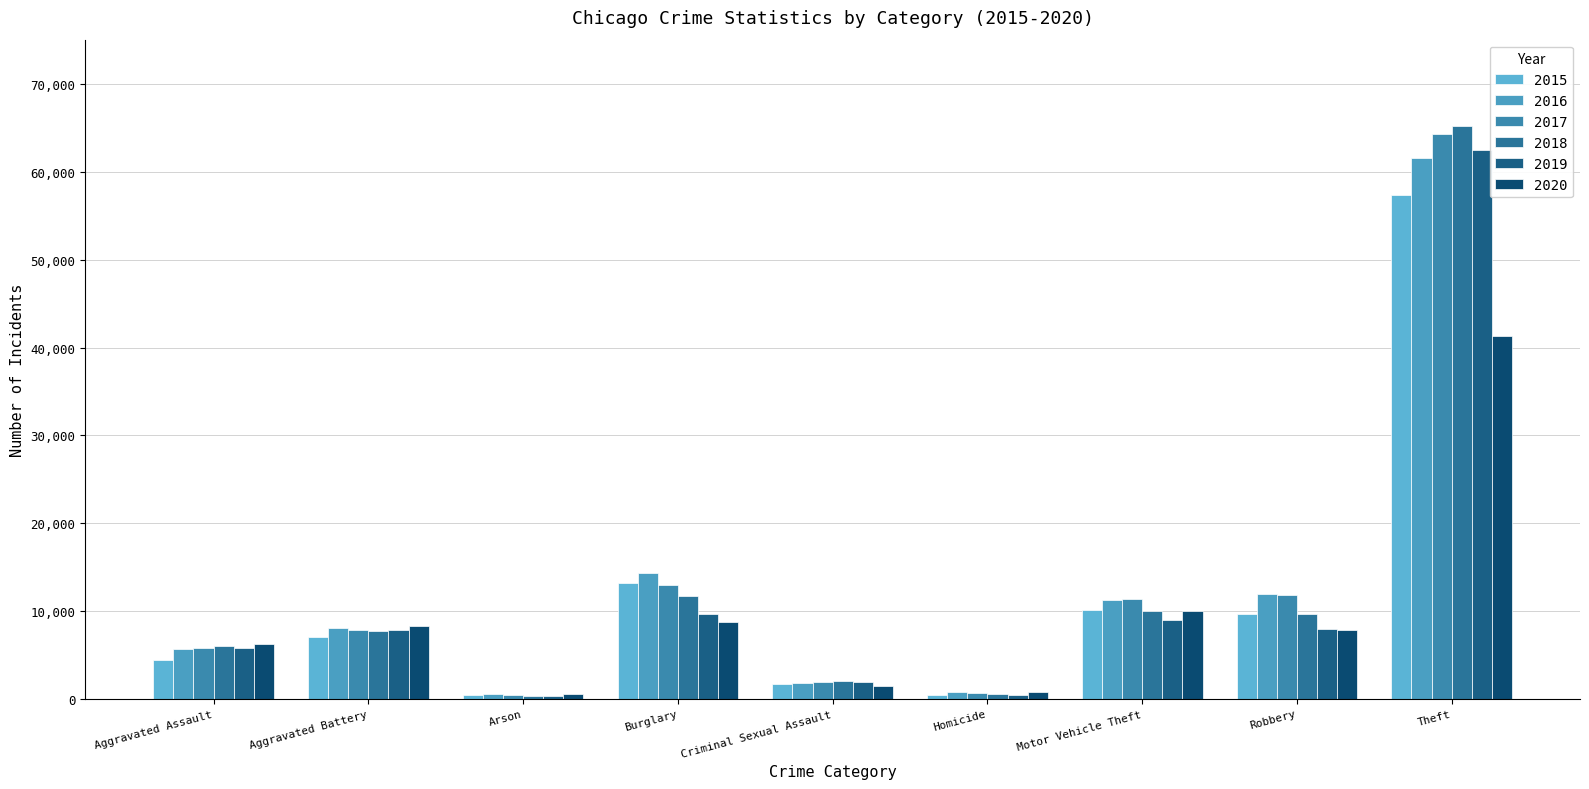

How many data points does each series have?

9